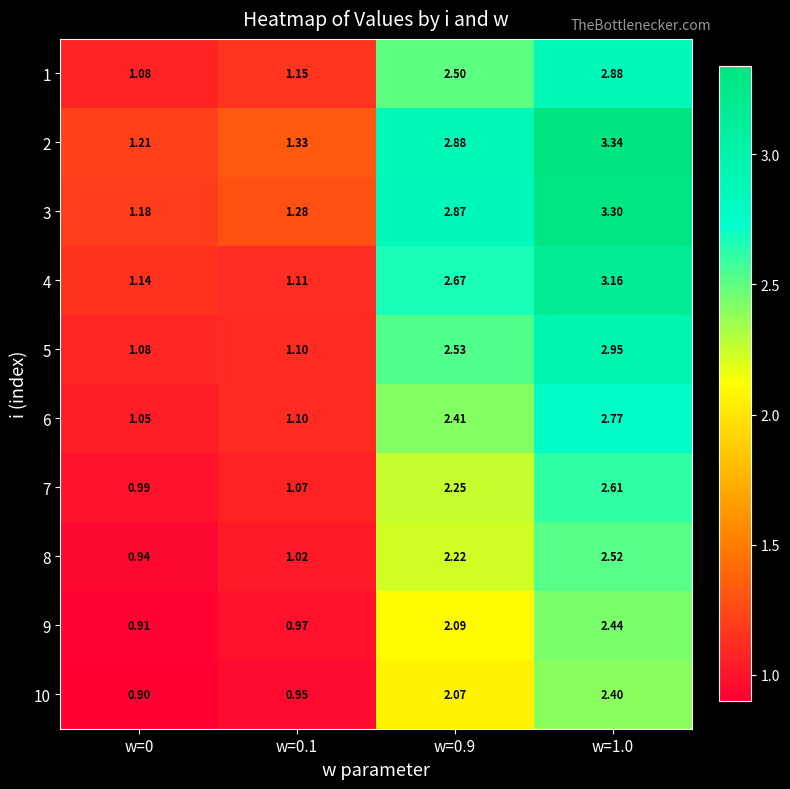

Is the value of 5 at w=0.9 greater than the value of 3 at w=0.1?

Yes